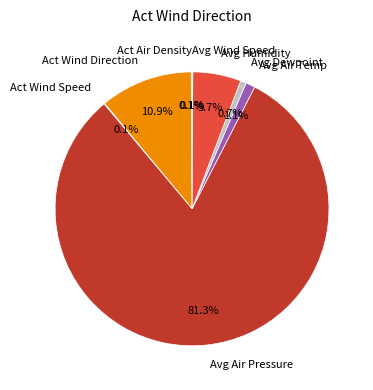

Which slice is the largest?

Avg Air Pressure